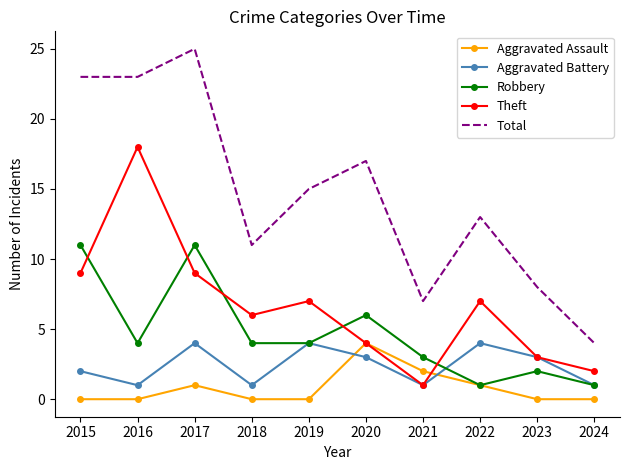

At 2017, list the series in order from smallest to largest.

Aggravated Assault, Aggravated Battery, Theft, Robbery, Total